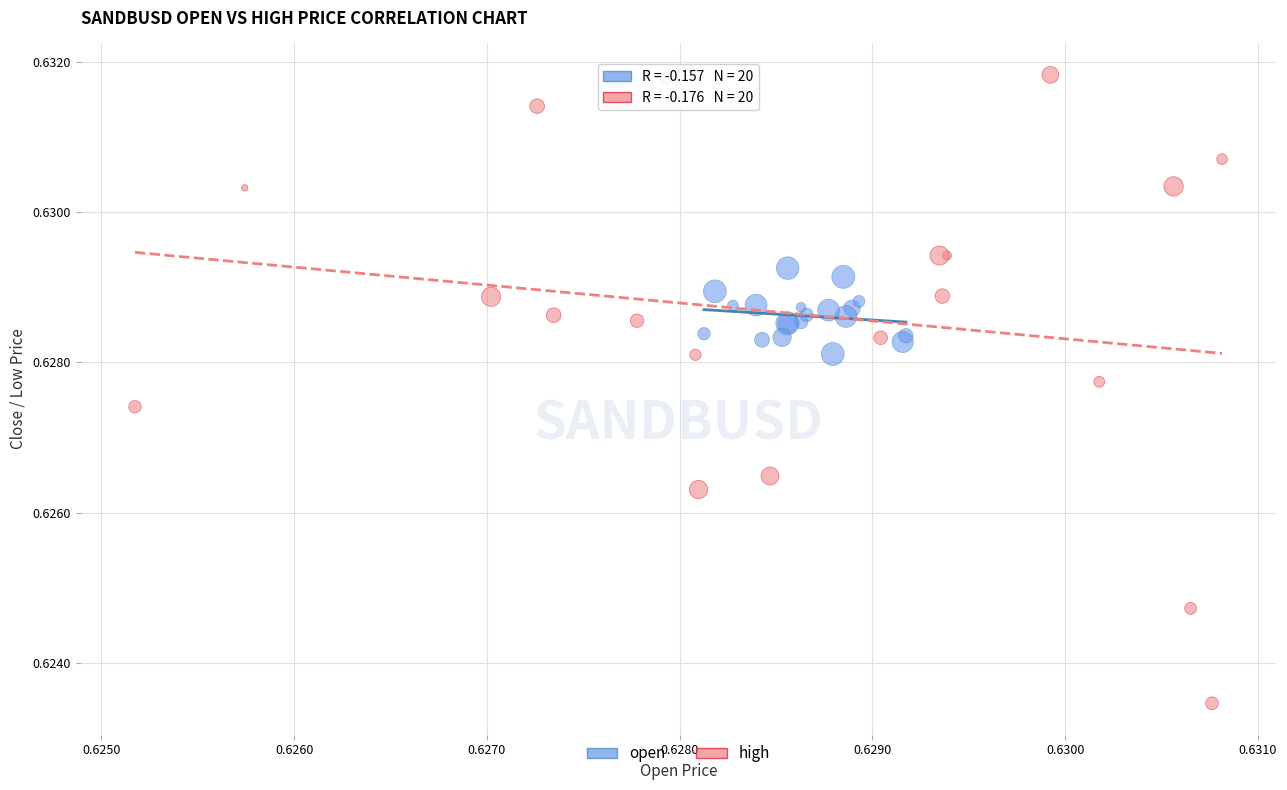

Which series contains the highest Y value?

high